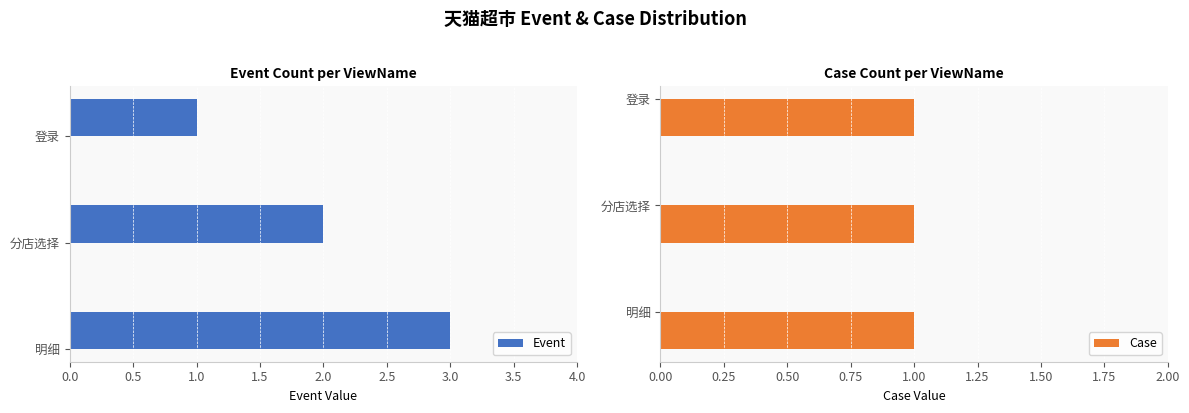

What is the difference between the maximum and second lowest values in the Event series?

1